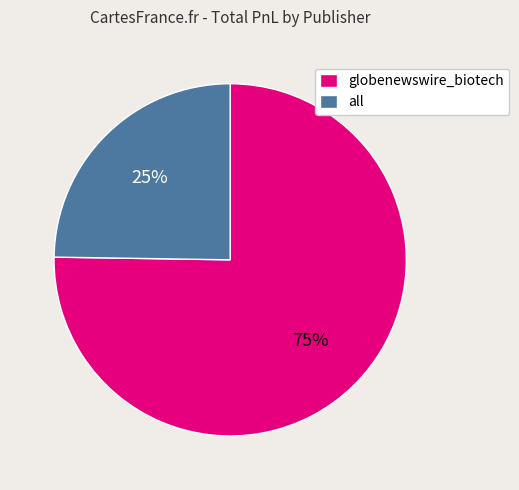

To the nearest percent, what is the average slice percentage?

50%